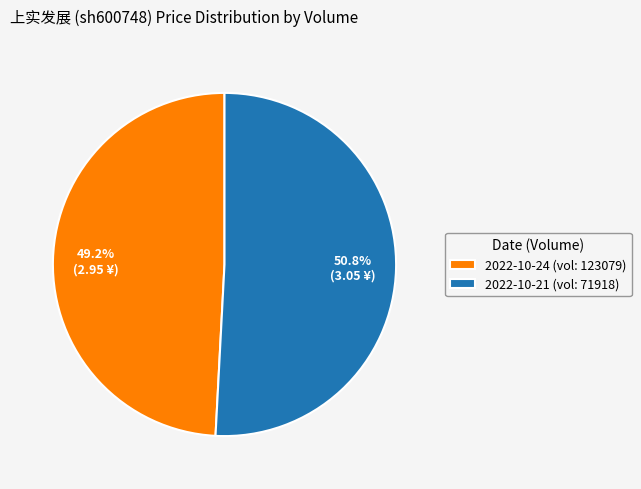

What is the total percentage of 2022-10-24 (vol: 123079) and 2022-10-21 (vol: 71918)?

100.0%